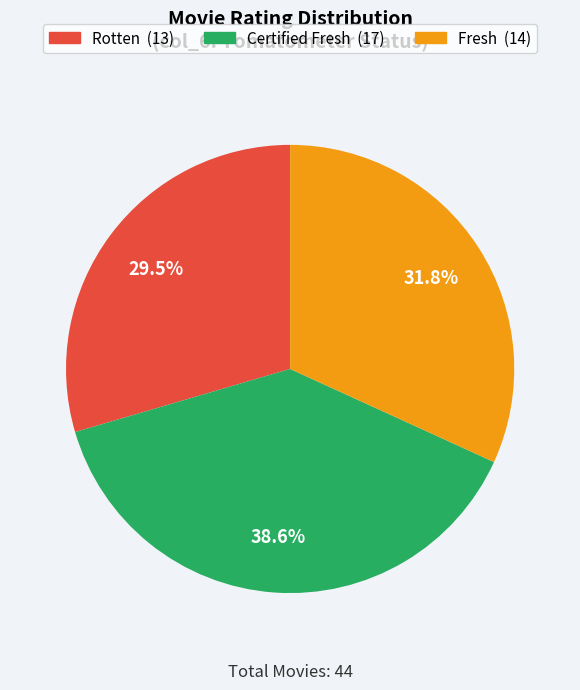

Is there a majority slice in this chart?

No